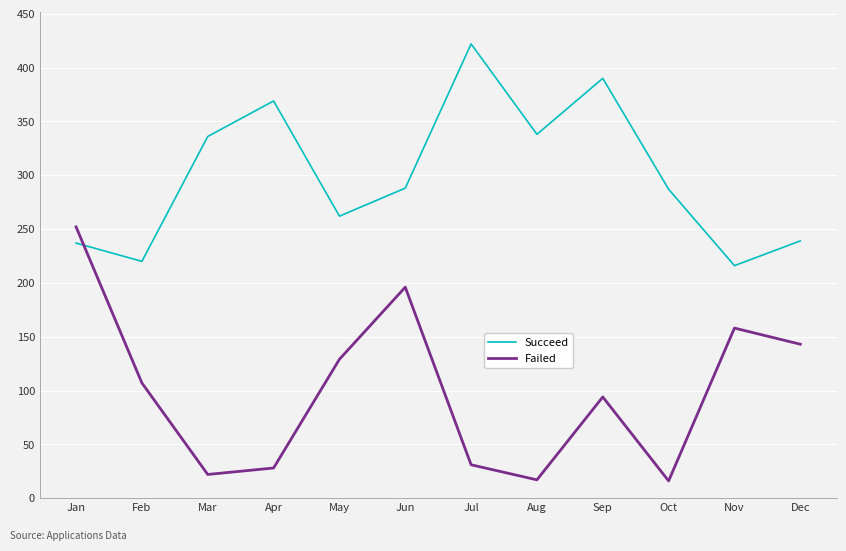

Where does the Failed series first go above 107?

Jan